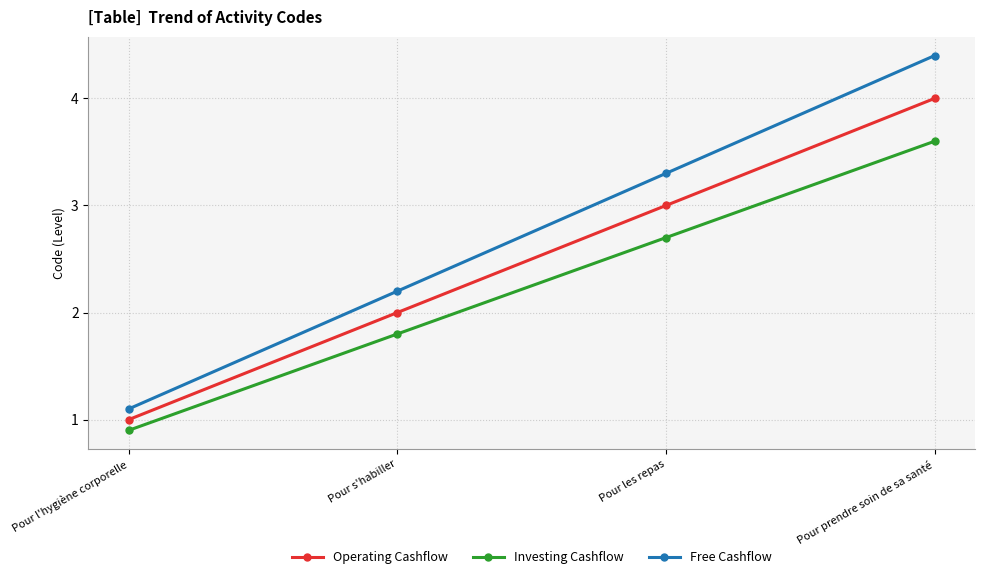

Reading left to right, transcribe all the data shown in this chart.

Operating Cashflow: Pour l'hygiène corporelle=1.0	Pour s'habiller=2.0	Pour les repas=3.0	Pour prendre soin de sa santé=4.0
Investing Cashflow: Pour l'hygiène corporelle=0.9	Pour s'habiller=1.8	Pour les repas=2.7	Pour prendre soin de sa santé=3.6
Free Cashflow: Pour l'hygiène corporelle=1.1	Pour s'habiller=2.2	Pour les repas=3.3	Pour prendre soin de sa santé=4.4